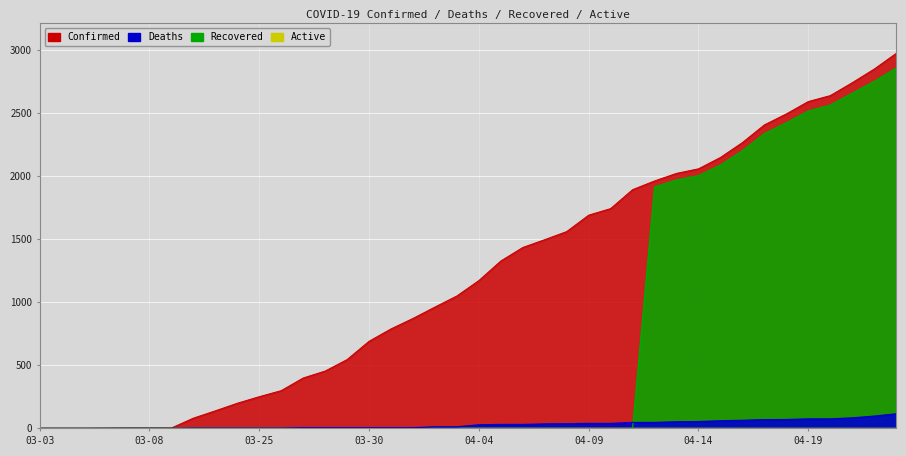

List the series in order of their overall mean, highest first.

Confirmed, Recovered, Deaths